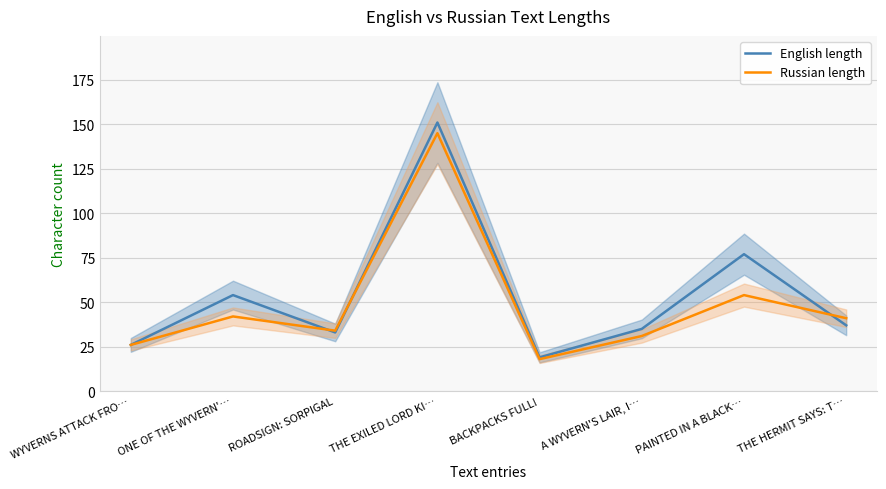

What is the value of the Russian length point at the 3rd from the left?

34